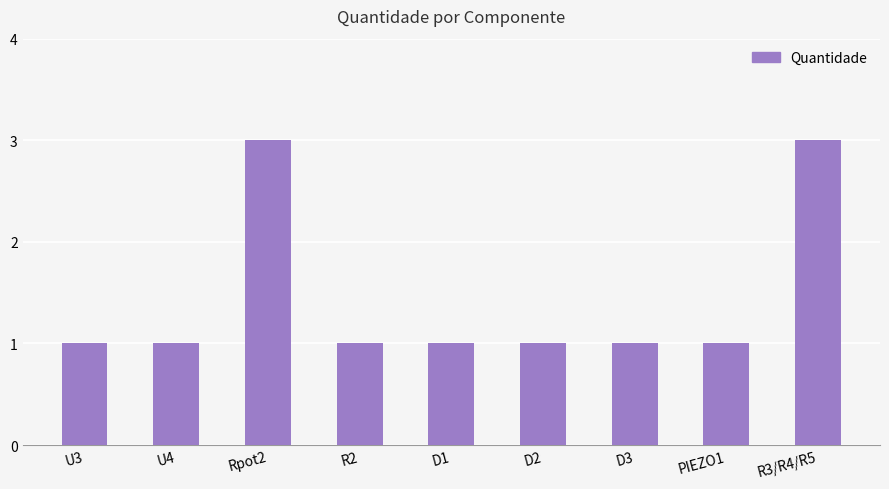

The value at D2 is 2. True or false?

False